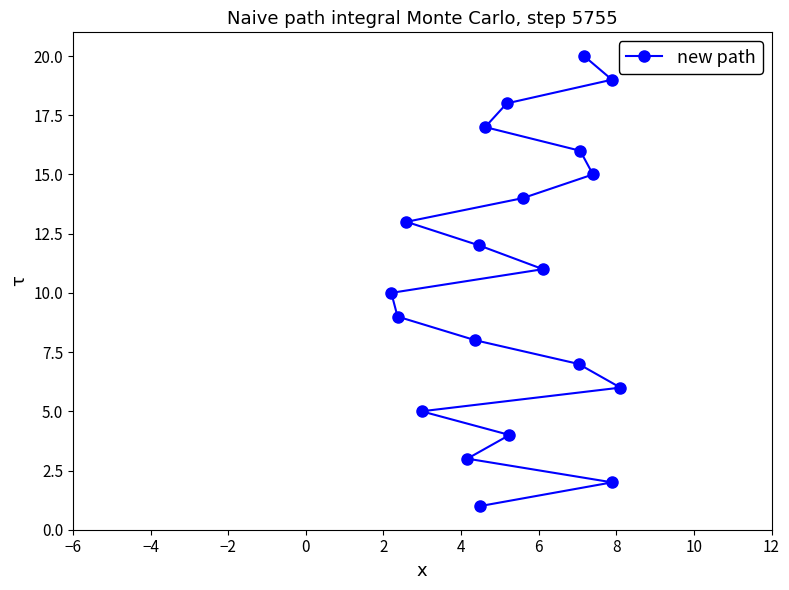

What is the sum of all values?

210